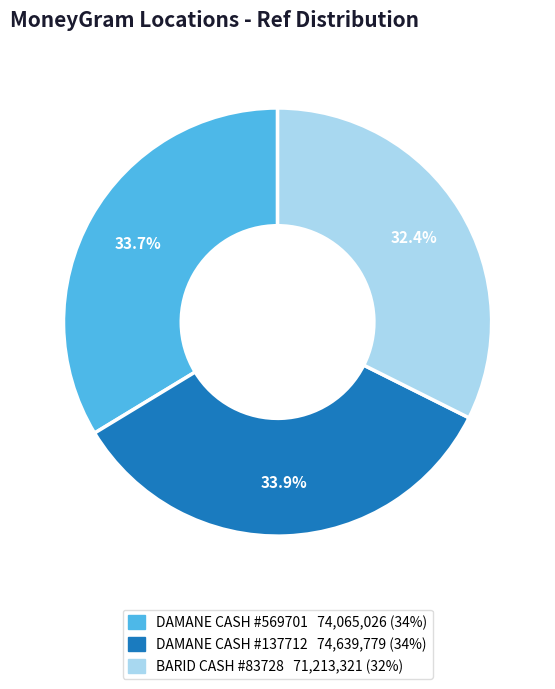

Is there a majority slice in this chart?

No